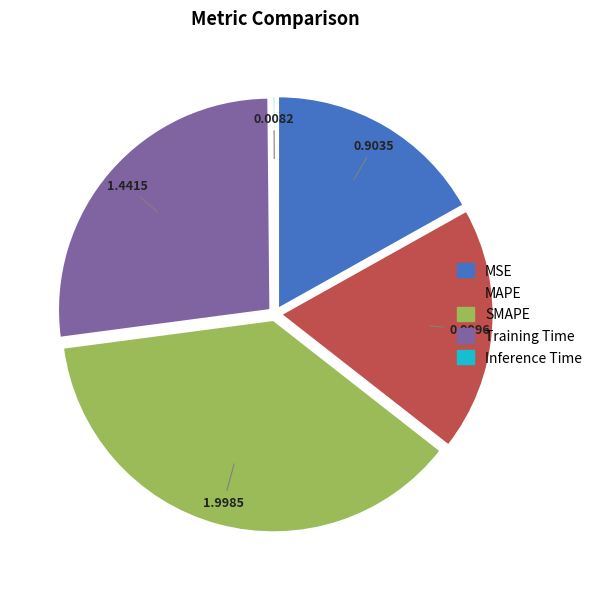

Which has a higher value, MAPE or MSE?

MAPE